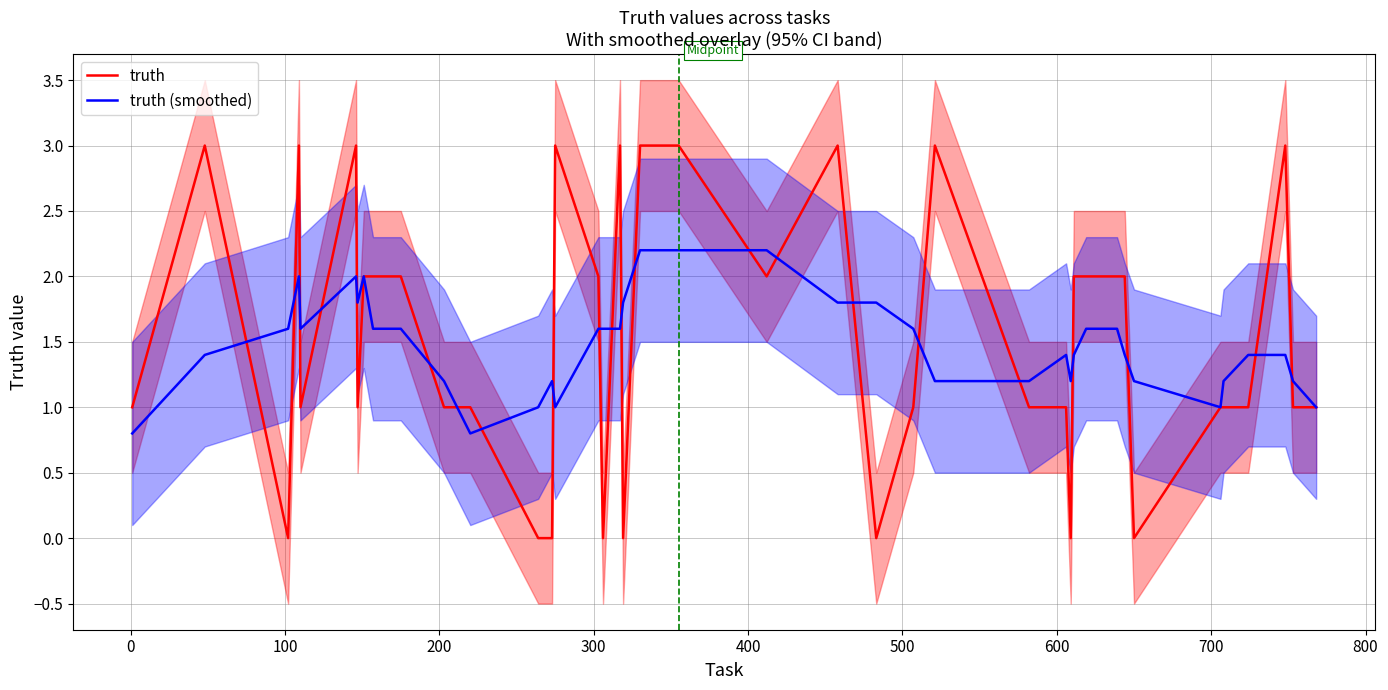

What is the sum of all truth (smoothed) values?

59.4